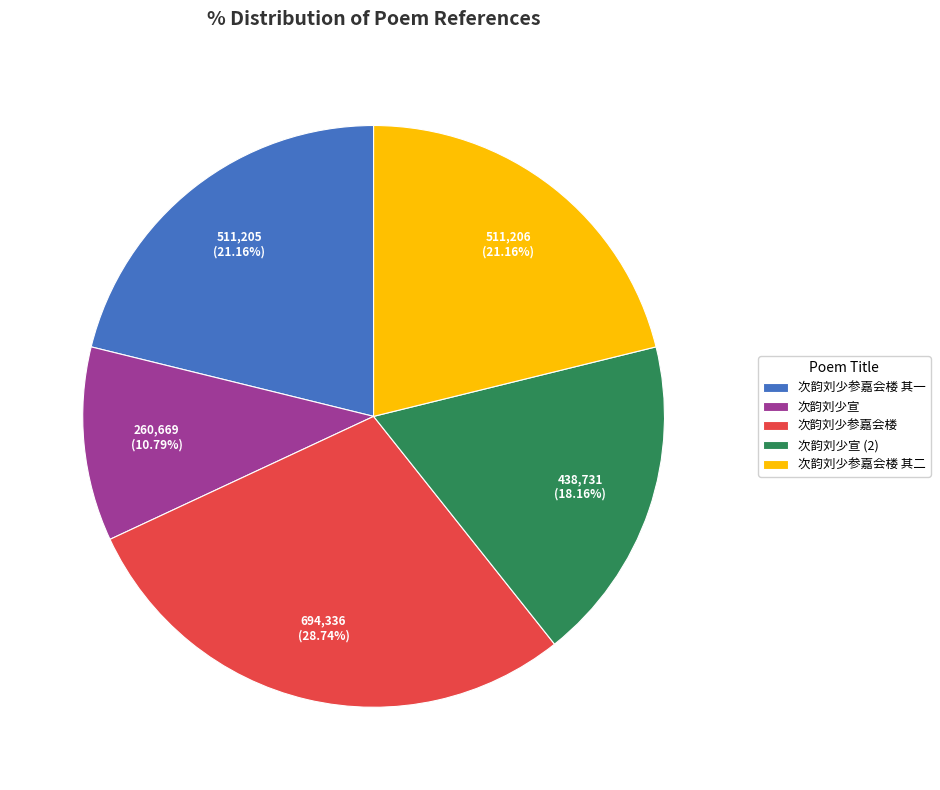

To the nearest percent, what percentage of the pie is 次韵刘少参嘉会楼 其二?

21%